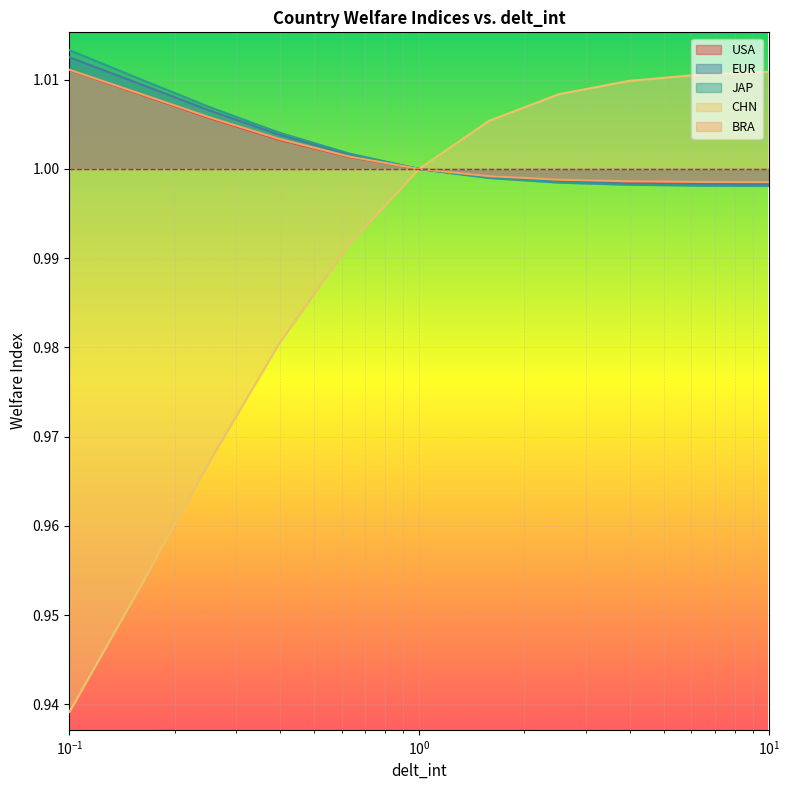

Which series has the largest range (max minus min)?

CHN